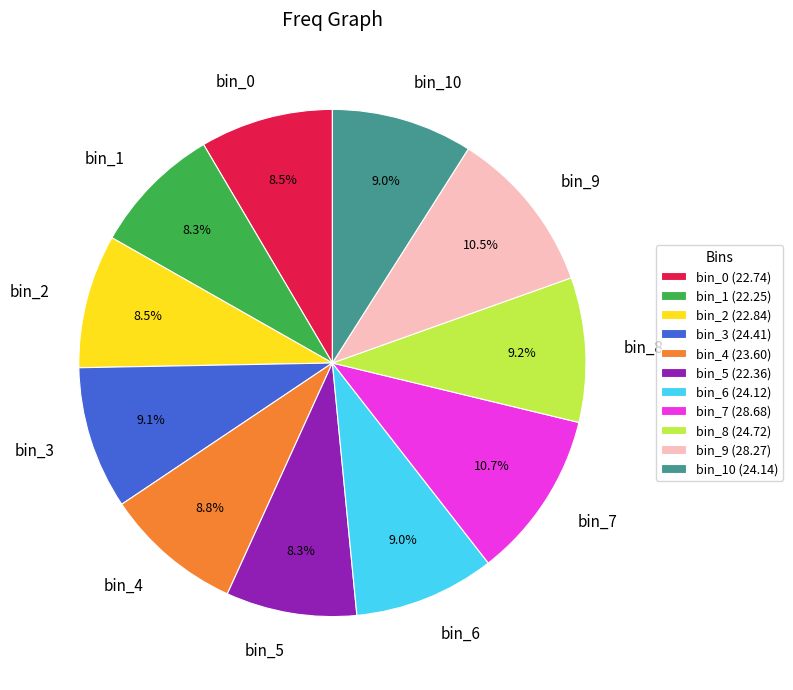

How many segments does this pie chart have?

11